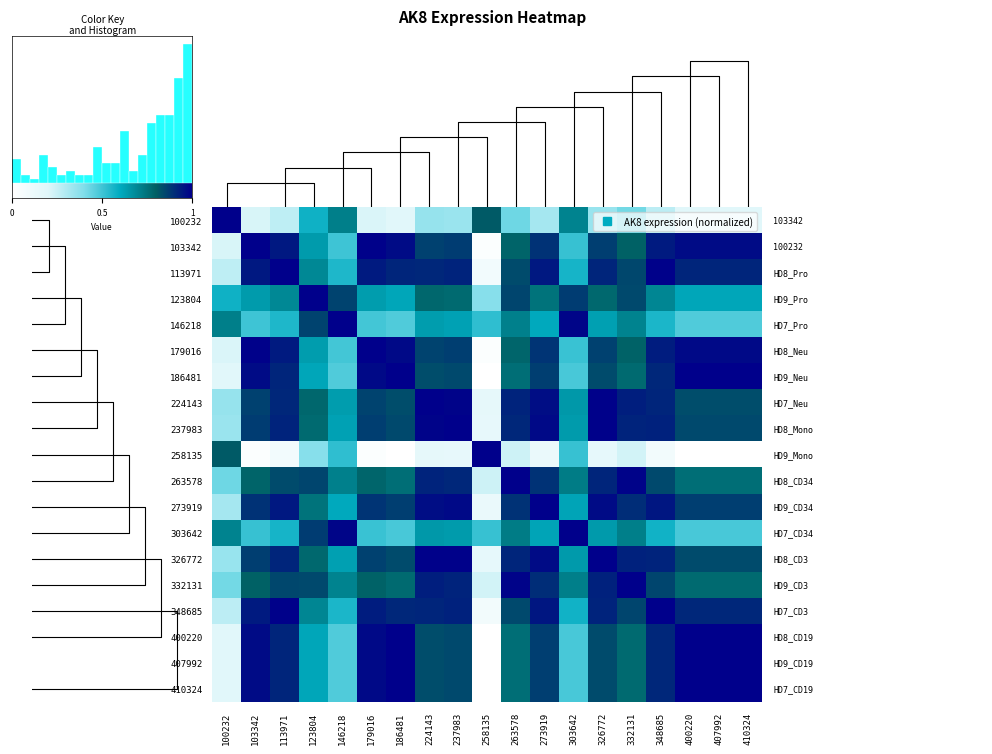

Reading left to right, extract all data points from this chart.

0.2	1.0	0.9	0.6	0.5	1.0	1.0	0.8	0.8	0.0	0.8	0.9	0.5	0.8	0.8	0.9	1.0	1.0	1.0